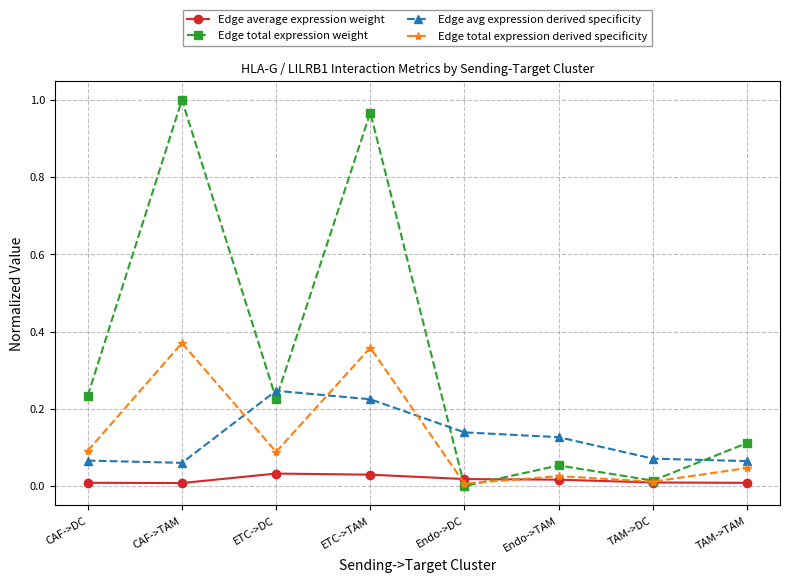

Which category has the highest value in the Edge total expression weight series?

CAF->TAM